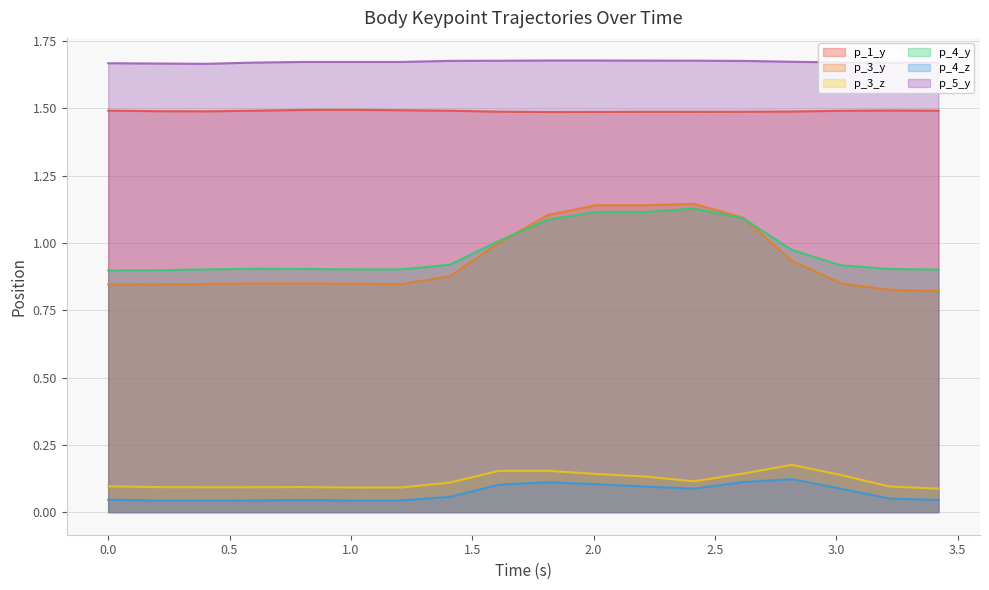

Is the value of p_5_y at 2.6158361434936523 greater than the value of p_4_z at 0.805535078048706?

Yes